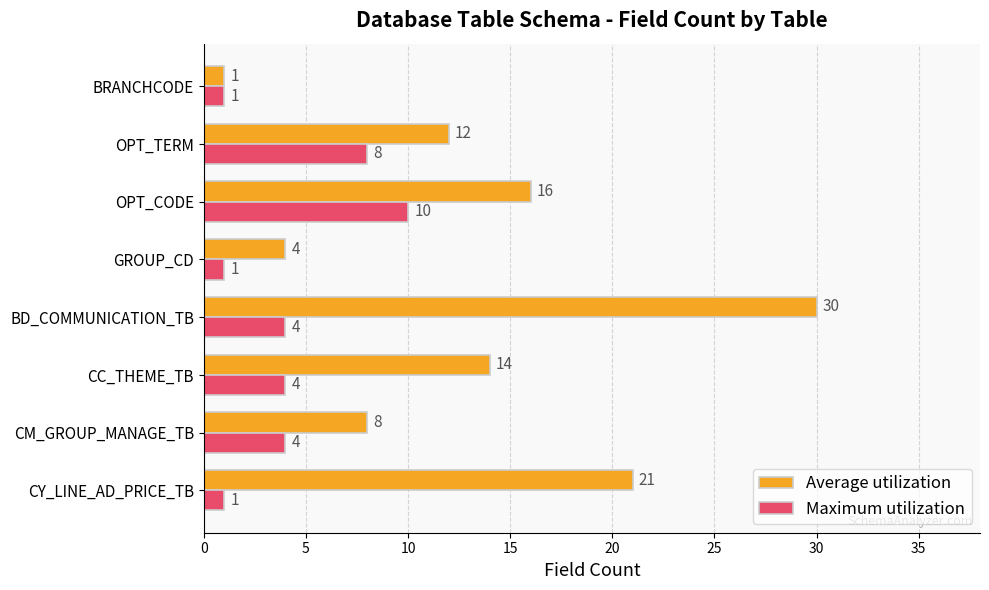

Is the value of Maximum utilization at OPT_CODE greater than the value of Average utilization at CC_THEME_TB?

No